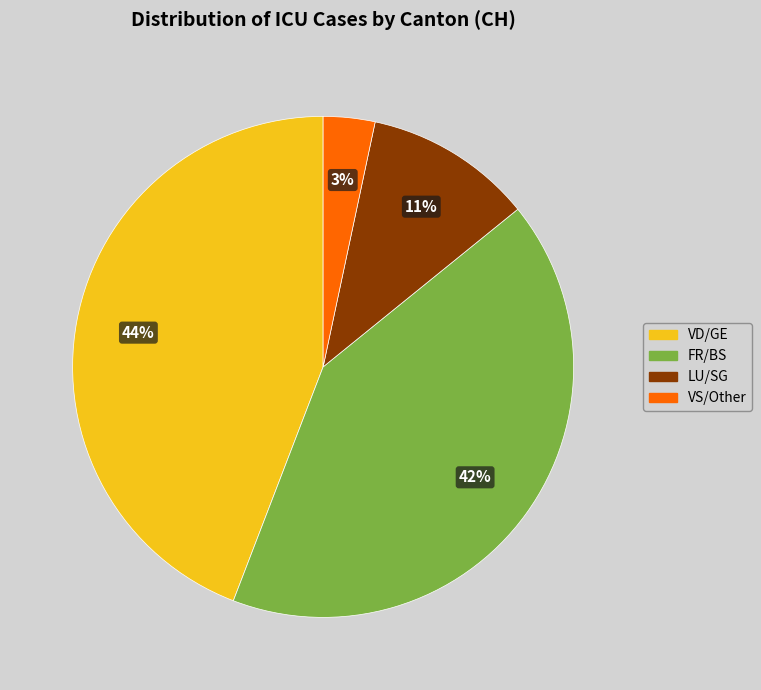

True or false: VD/GE accounts for 53% of the total.

False